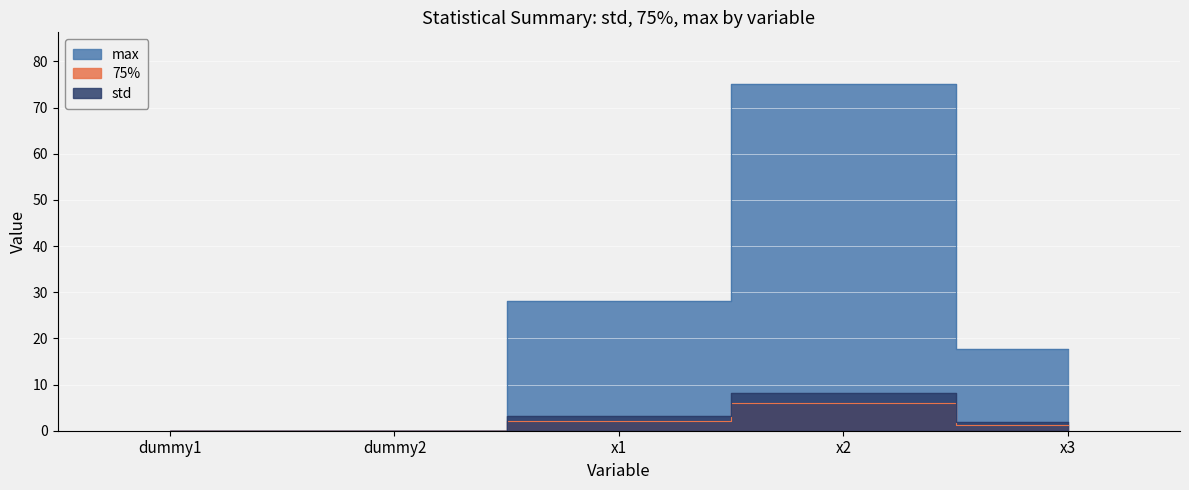

What is the sum of the std values at x2 and x1?

11.2